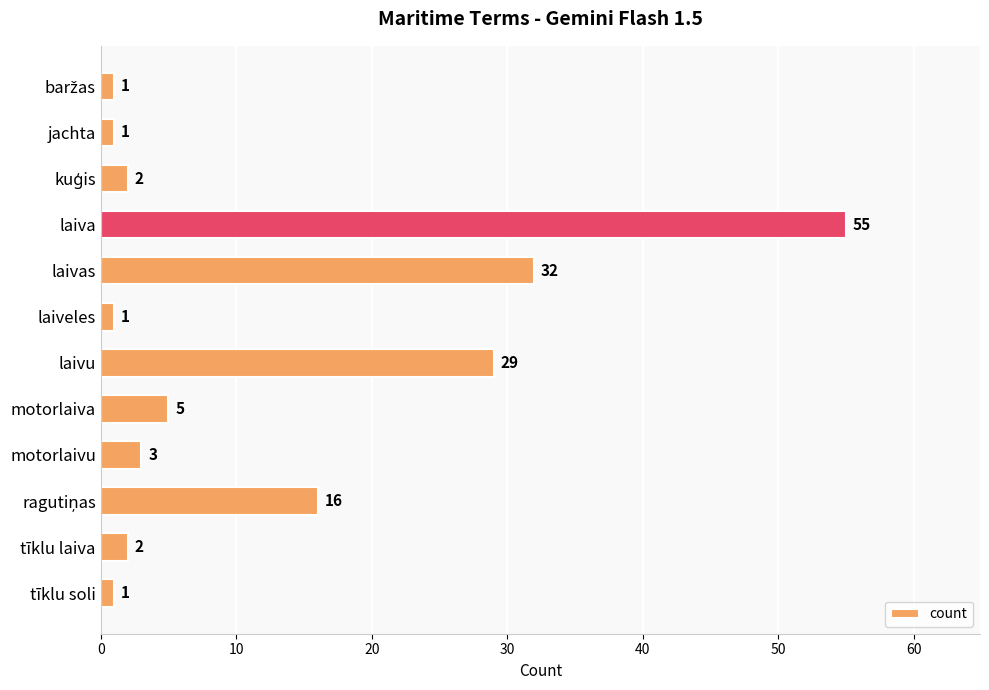

What is the ratio of the value at laiva to the value at tīklu laiva?

27.5